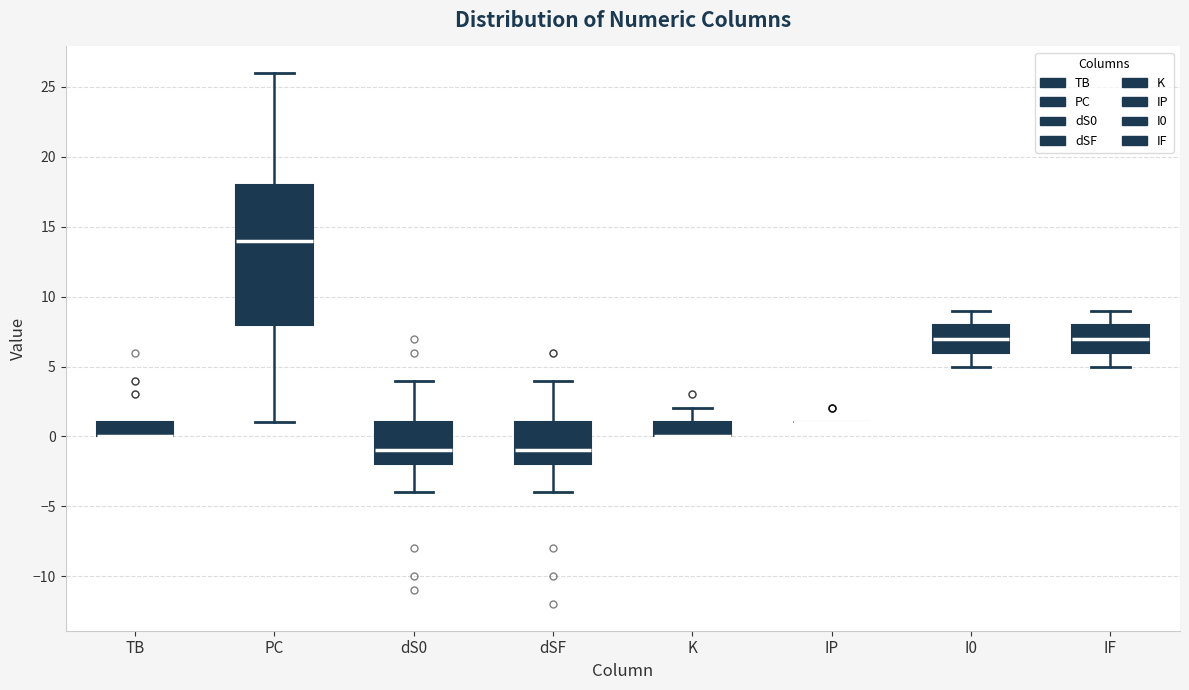

Reading left to right, transcribe this box plot: for each box, give where its median line is, the range the box spans, and where its two whiskers end, as read against the y-axis. The values are not printed on the chart, so give them approximately, as read against the axis.

TB: median 0 (drawn on the box's lower edge), box 0 to 1, whiskers 0 to 1
PC: median 14, box 8 to 18, whiskers 1 to 26
dS0: median -1, box -2 to 1, whiskers -4 to 4
dSF: median -1, box -2 to 1, whiskers -4 to 4
K: median 0 (drawn on the box's lower edge), box 0 to 1, whiskers 0 to 2
IP: box collapsed to a line at 1, whiskers 1 to 1
I0: median 7, box 6 to 8, whiskers 5 to 9
IF: median 7, box 6 to 8, whiskers 5 to 9